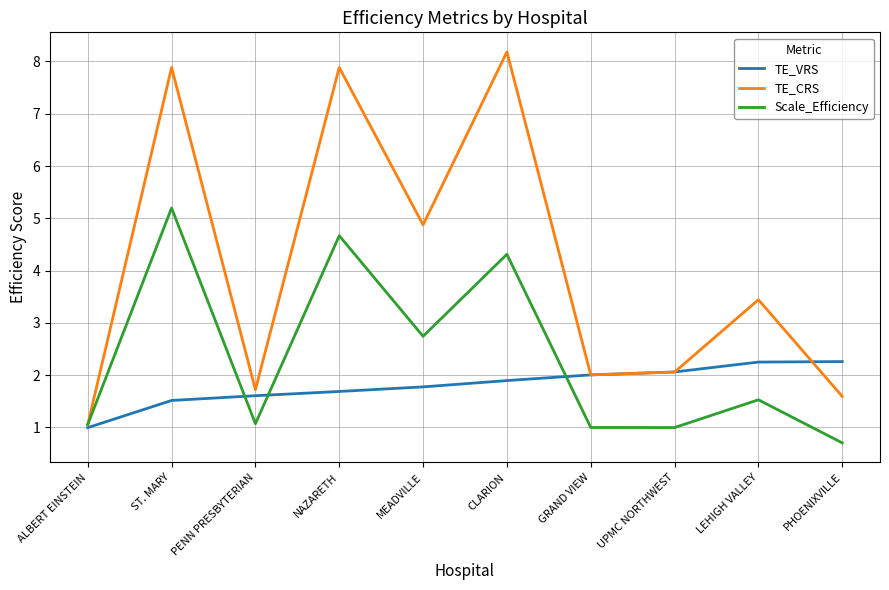

What is the average value of the TE_CRS series?

4.1